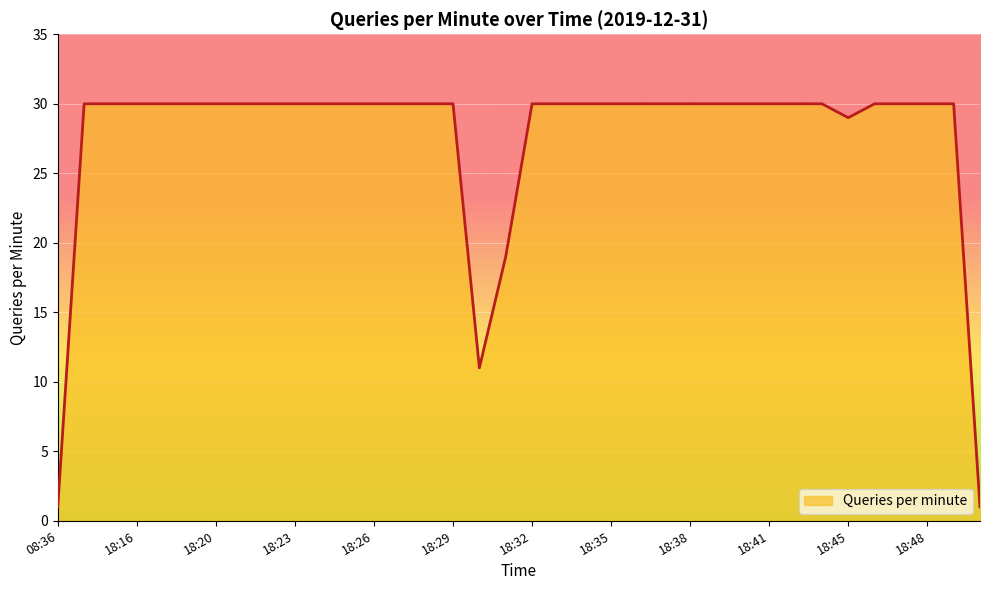

What is the difference between the maximum and minimum values?

29